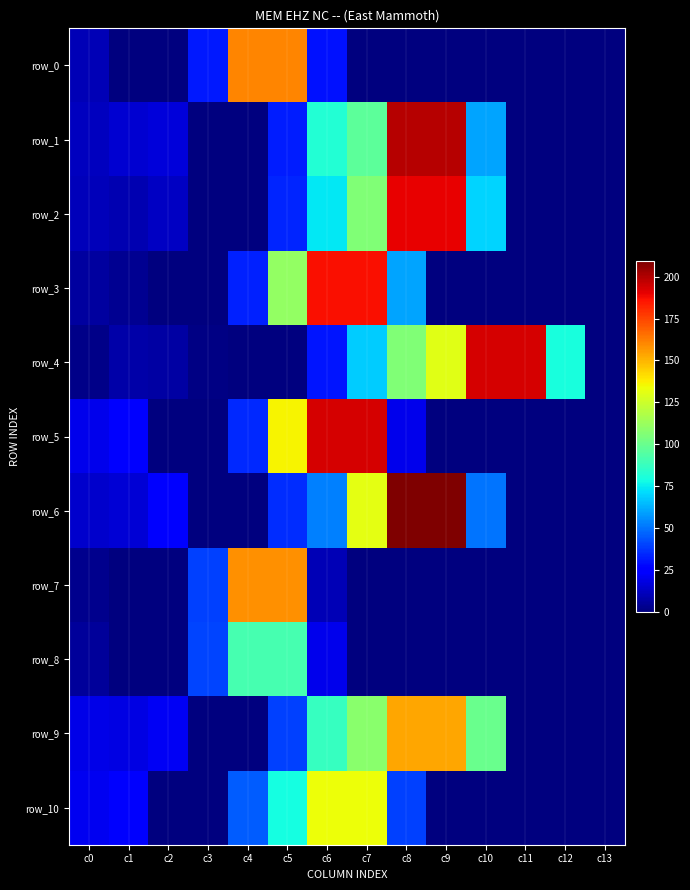

At c8, list the series in order from smallest to largest.

row_0, row_7, row_8, row_5, row_10, row_3, row_4, row_9, row_2, row_1, row_6